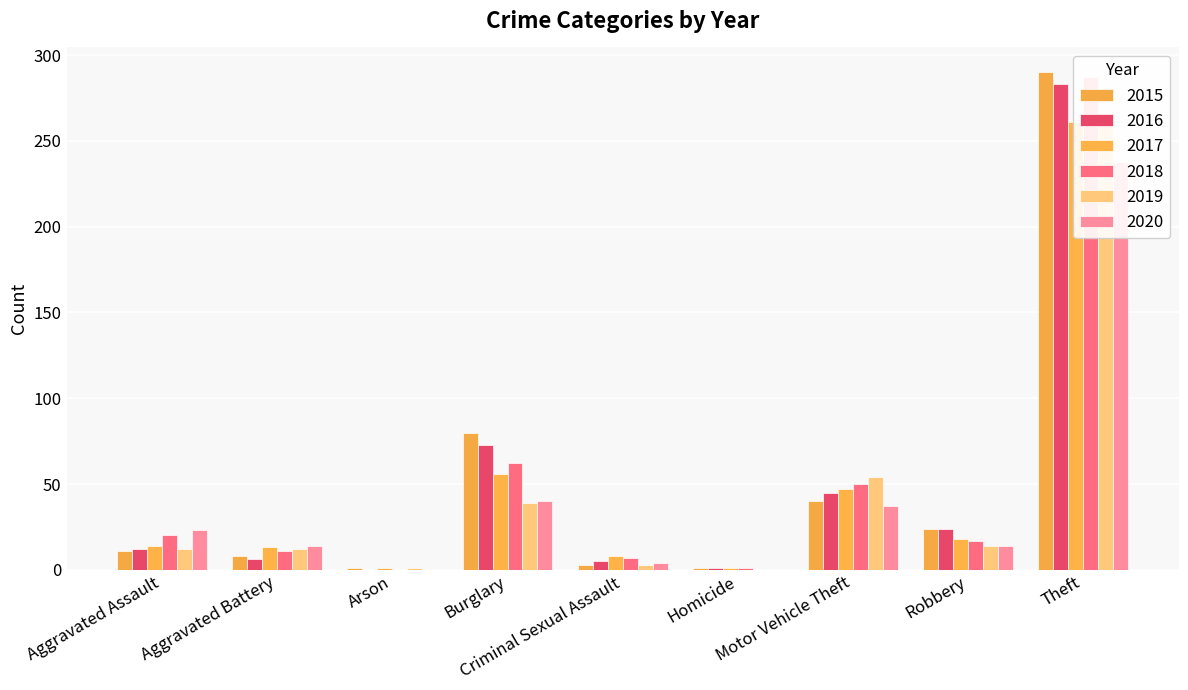

The value of 2020 at Aggravated Assault is 7. True or false?

False